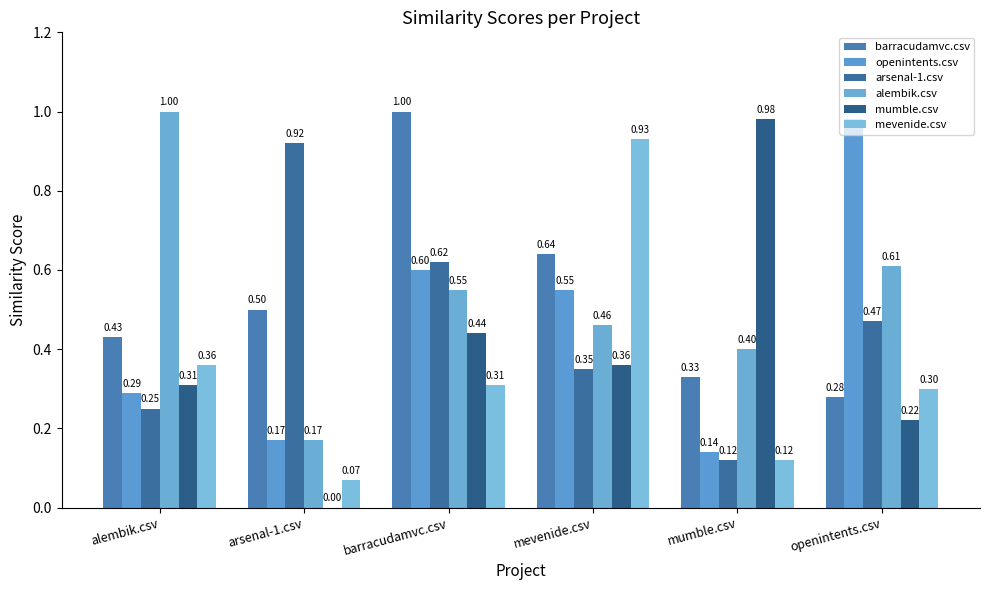

Rank the series by their maximum value, from highest to lowest.

barracudamvc.csv, alembik.csv, openintents.csv, mumble.csv, mevenide.csv, arsenal-1.csv